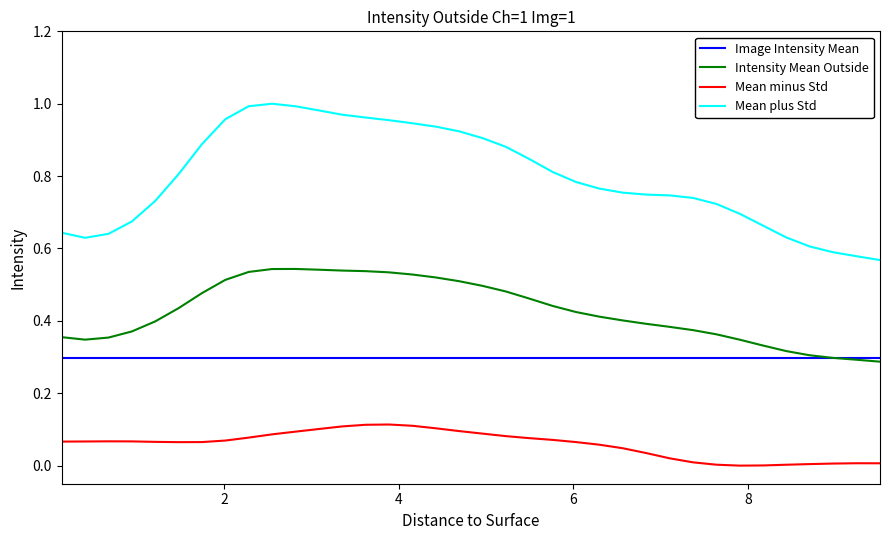

In Mean plus Std, how many points are lower than both neighbors (excluding endpoints)?

1